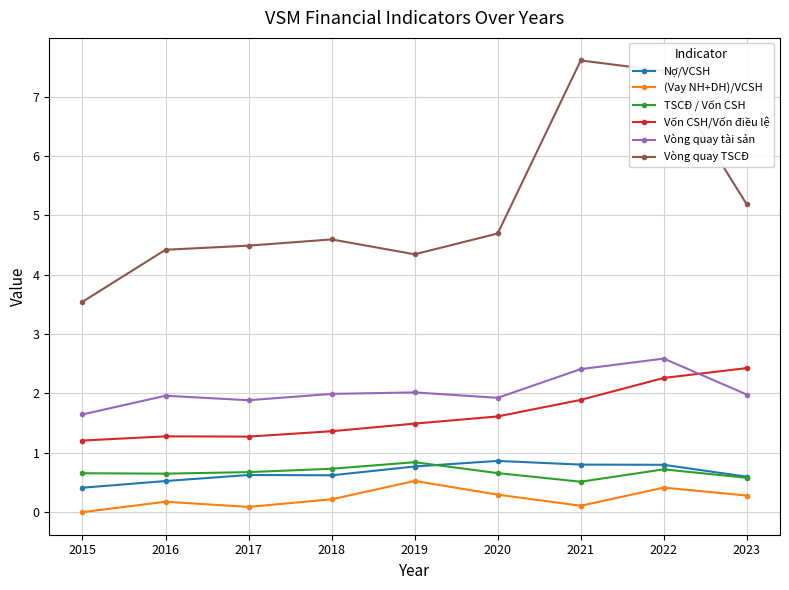

Count the Nợ/VCSH values in the range 0 to 1.

9